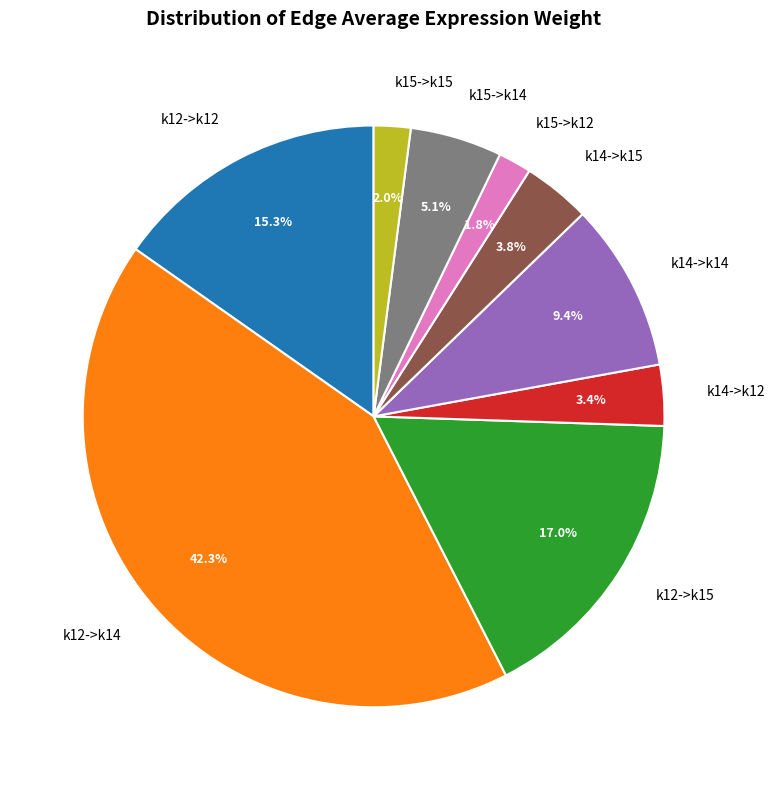

Between k12->k14 and k14->k14, which is larger?

k12->k14